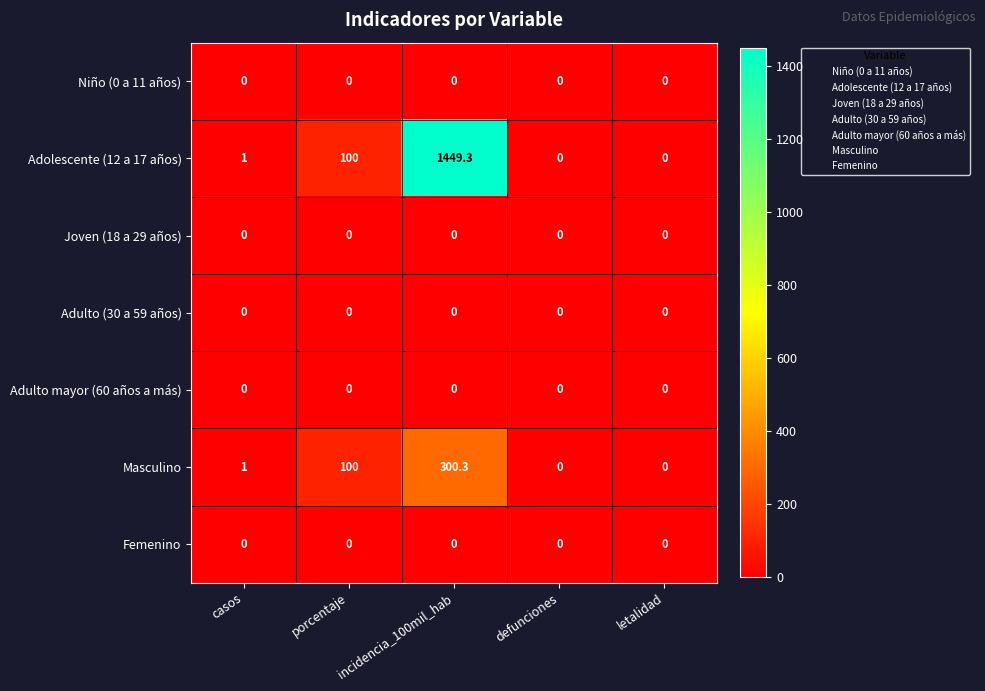

Which series has the widest spread of values?

Adolescente (12 a 17 años)